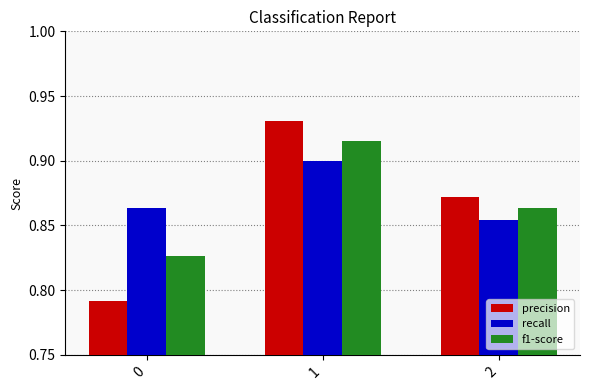

Is it true that recall equals 0.9 at 0?

True